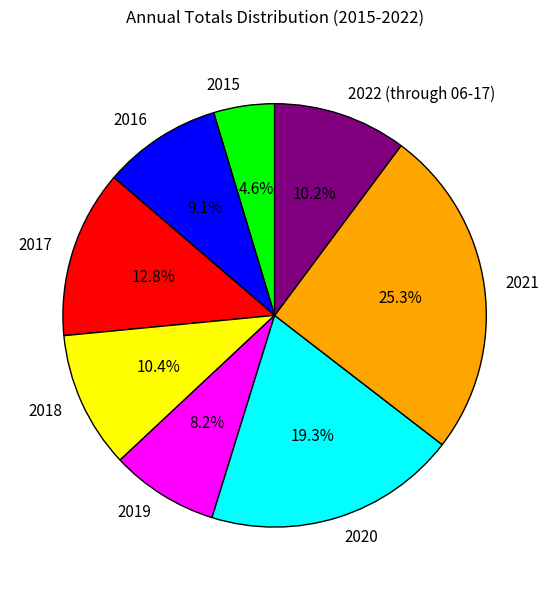

Which slice is the largest?

2021